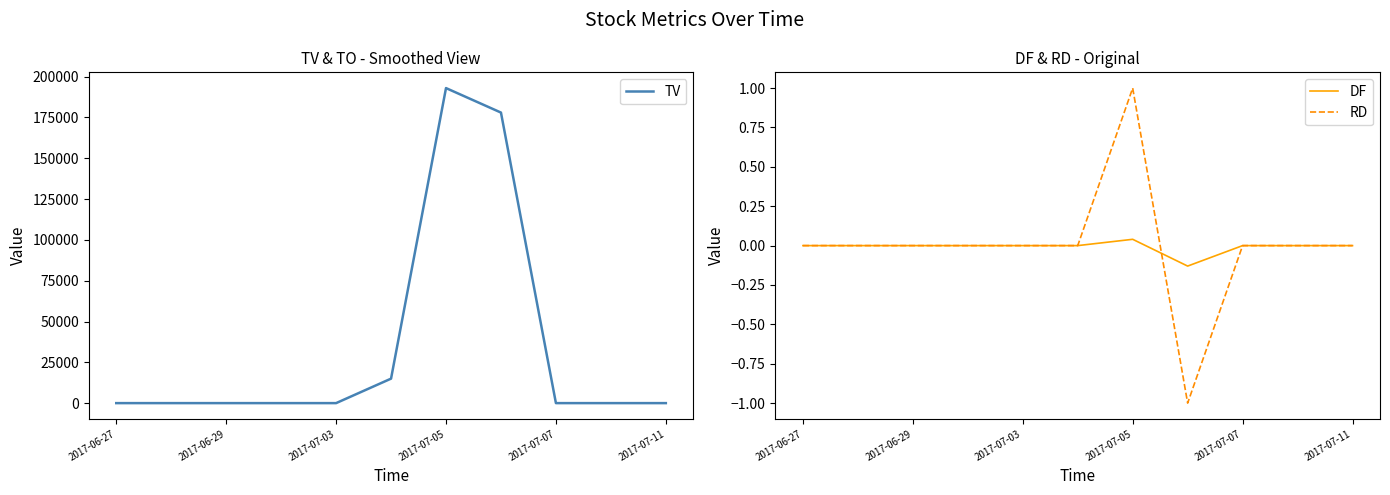

True or false: RD and TV cross at least once.

False